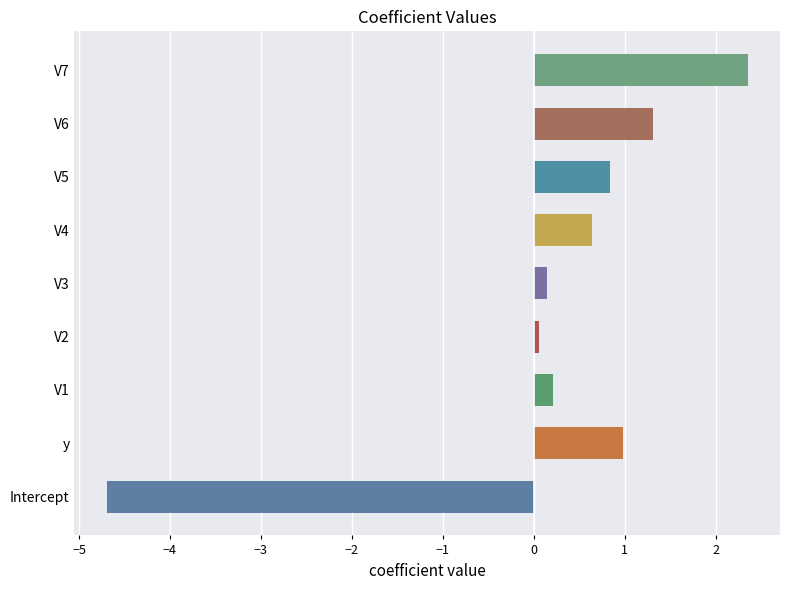

Are the bars horizontal?

Yes